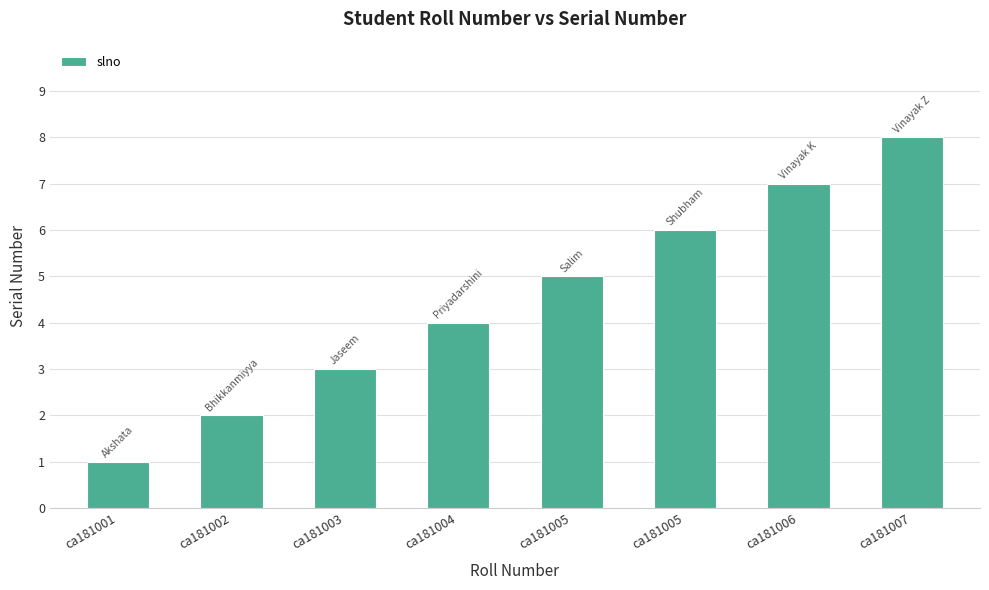

Reading left to right, list all the values displayed in this chart.

ca181001=1	ca181002=2	ca181003=3	ca181004=4	ca181005=5	ca181005=6	ca181006=7	ca181007=8